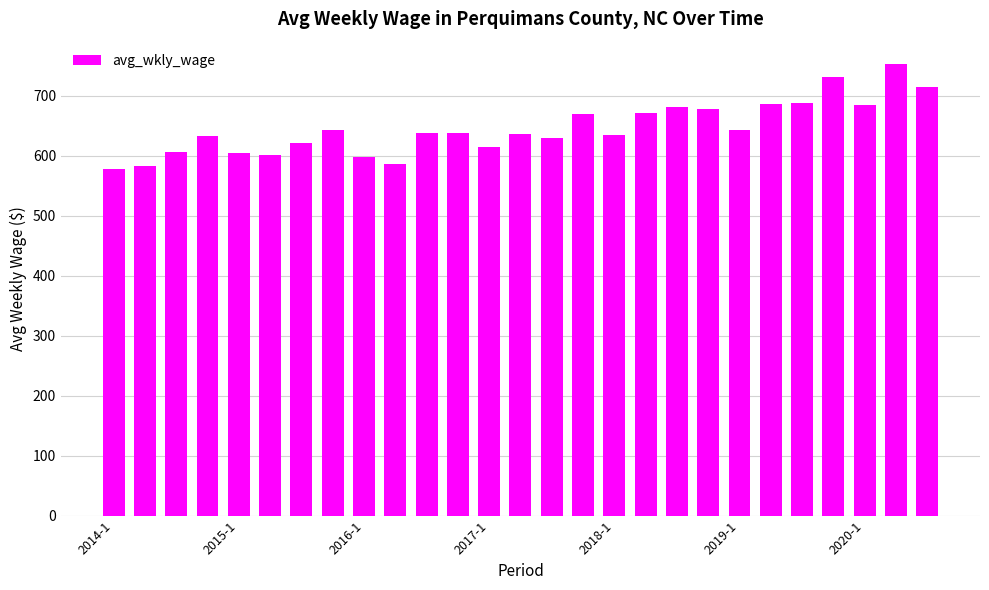

What is the difference between the maximum and minimum values?

175